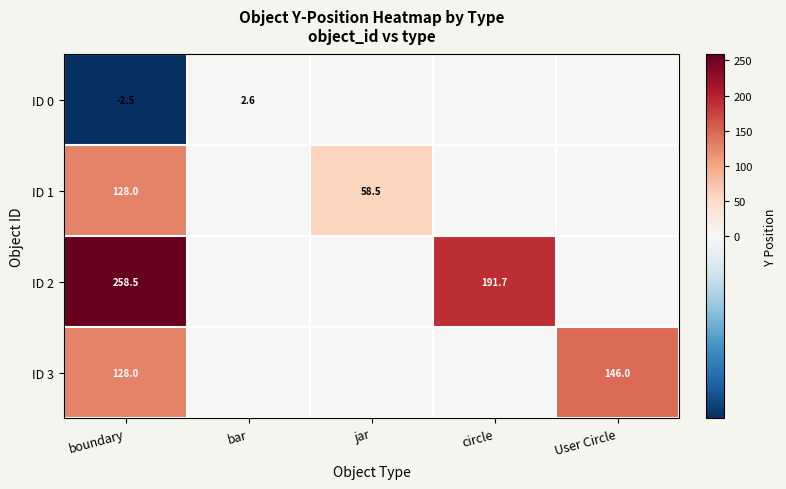

What is the spread (max minus min) of values at boundary?

261.0